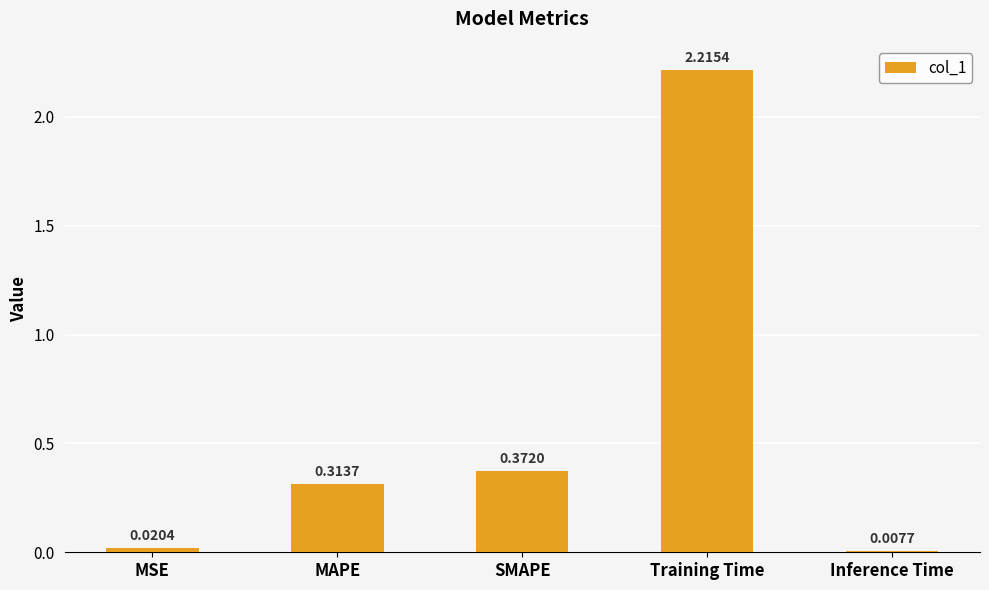

Which label corresponds to the largest value in the chart?

Training Time